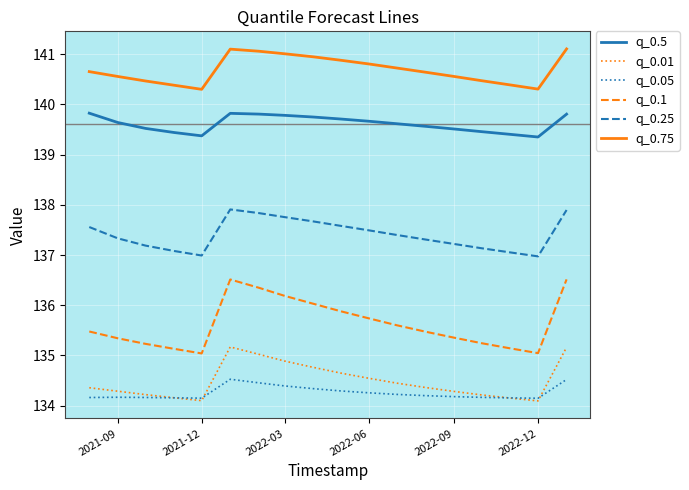

Rank the series by their maximum value, from highest to lowest.

q_0.75, q_0.5, q_0.25, q_0.1, q_0.01, q_0.05